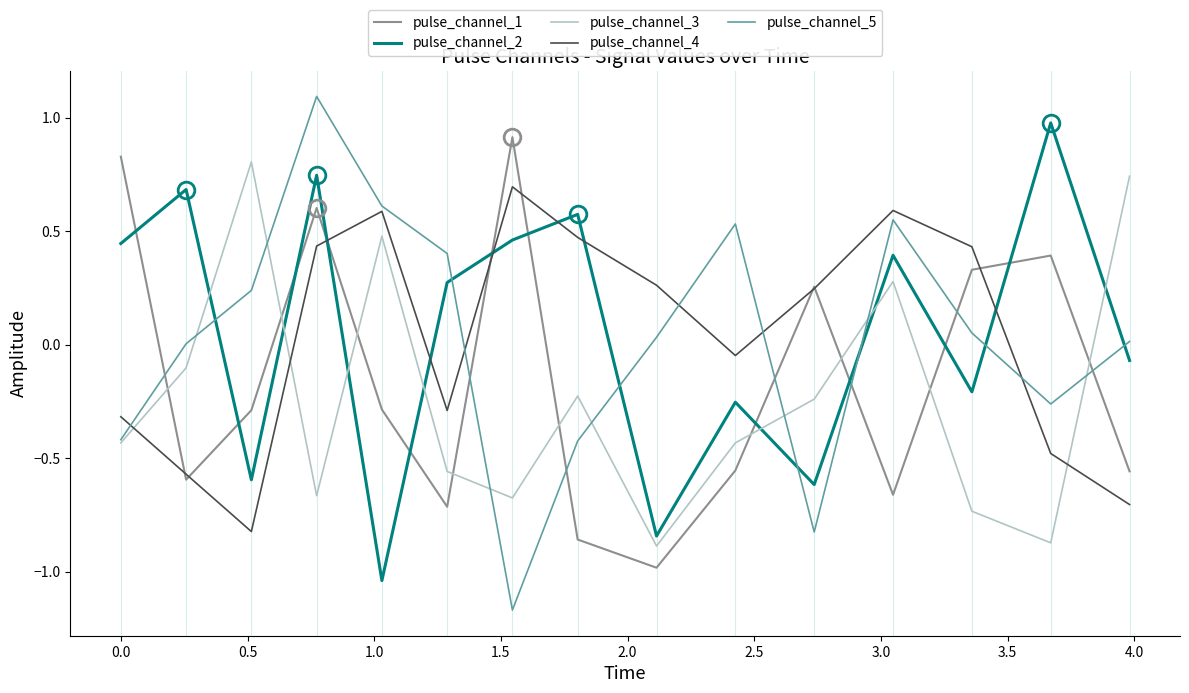

What is the highest value of the pulse_channel_2 series?

1.0